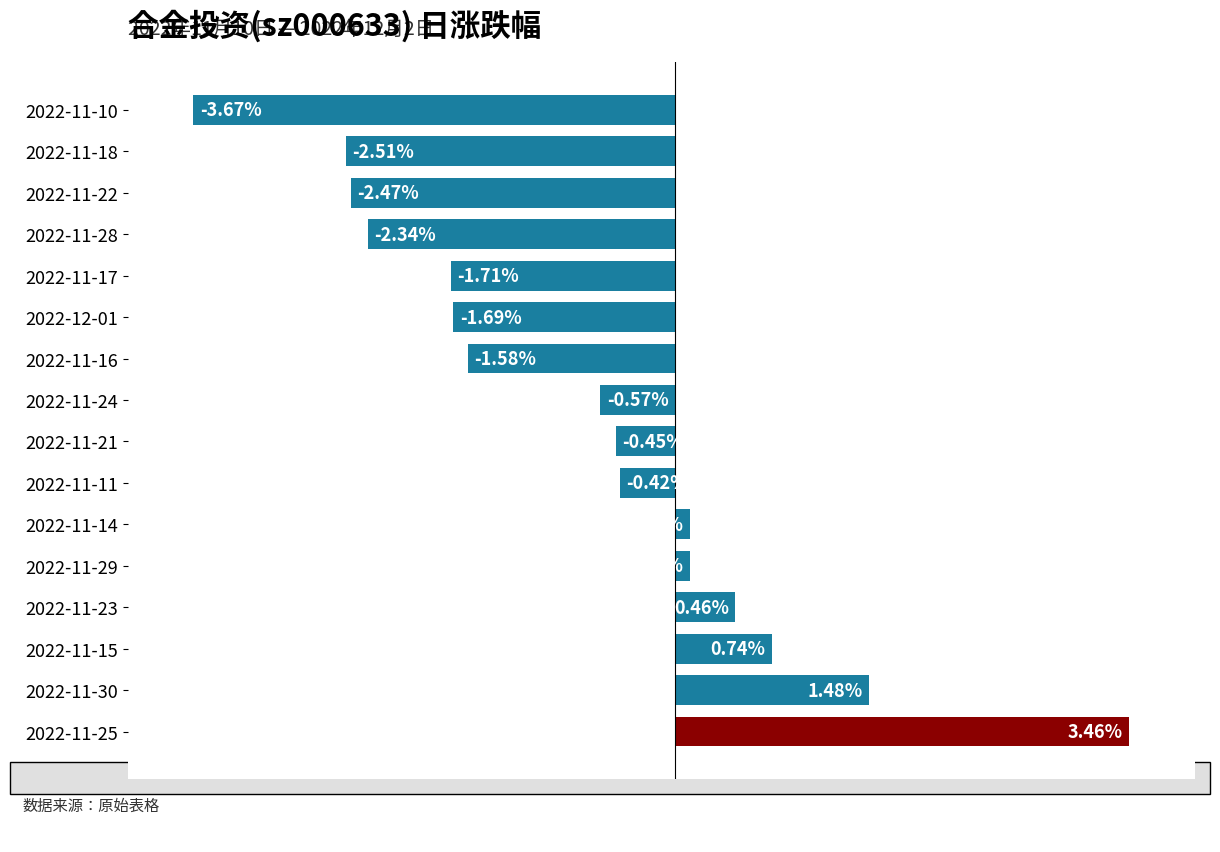

Which has a higher value, 2022-11-22 or 2022-11-23?

2022-11-23